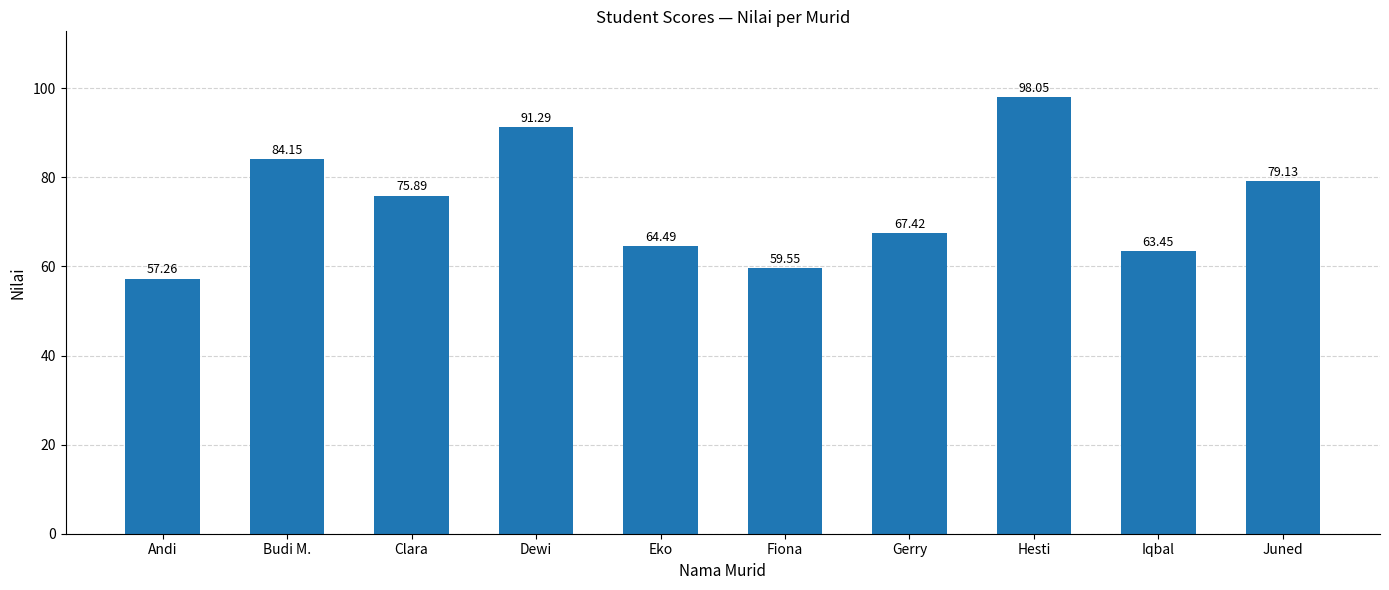

What is the sum of all values?

740.7